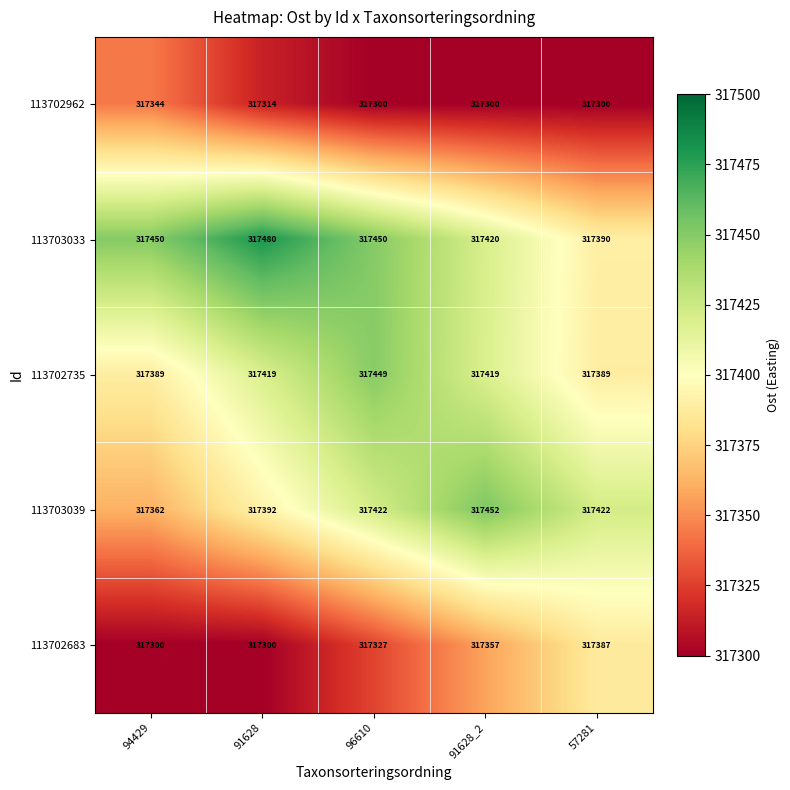

How many data points in 113702962 are above 317300?

2